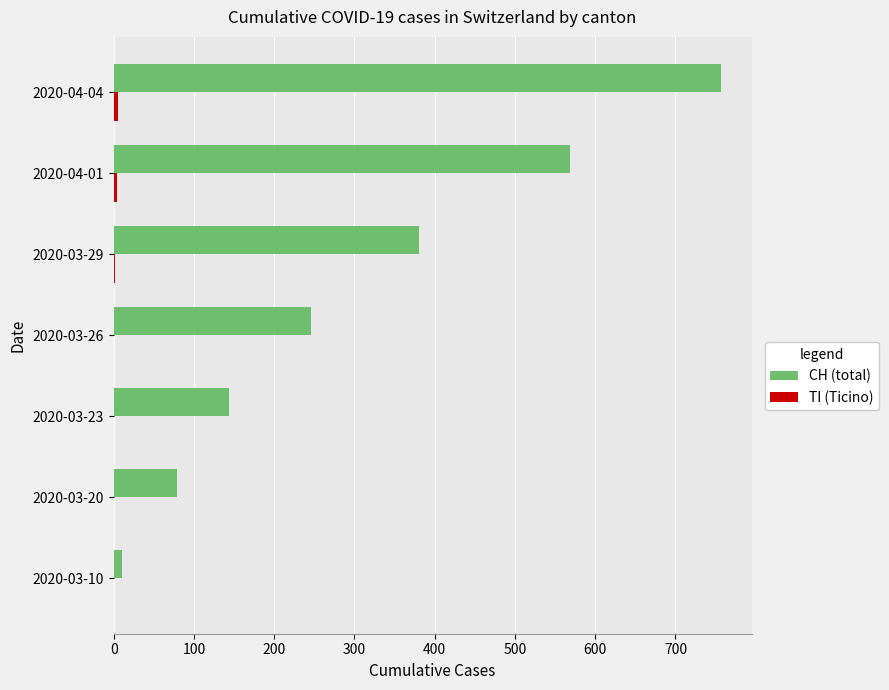

True or false: CH (total) has a value of 144 at 2020-03-23.

True